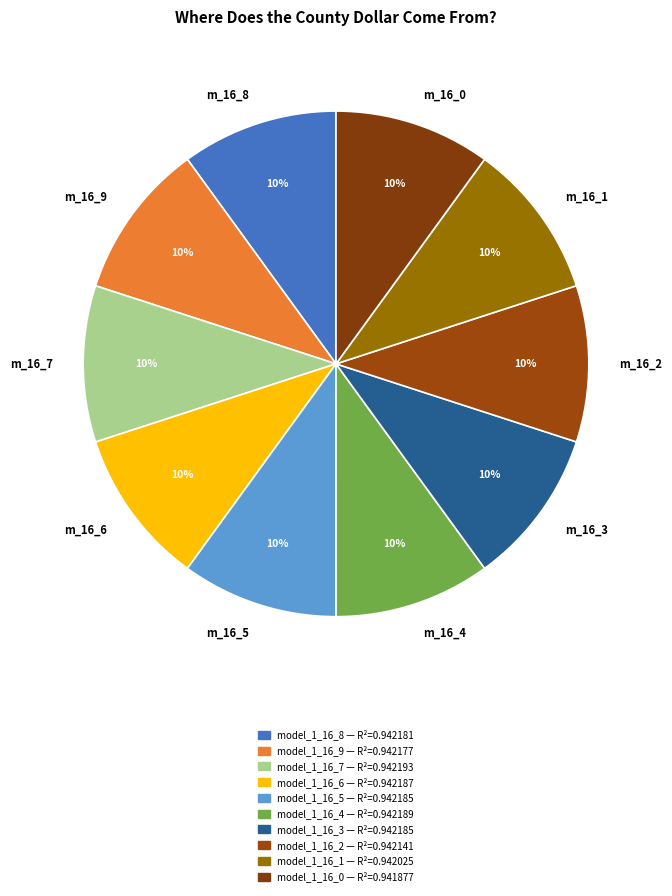

To the nearest percent, what is the average slice percentage?

10%